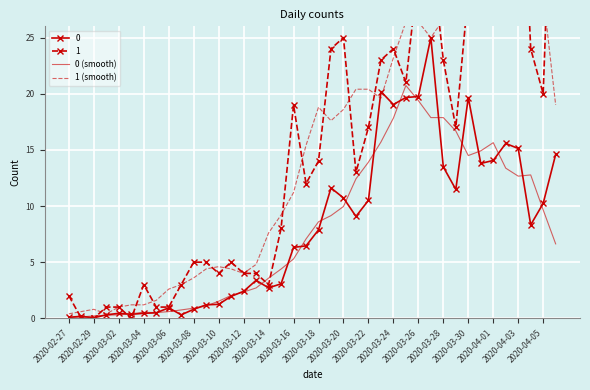

What is the maximum value for 0 (smooth)?

20.7